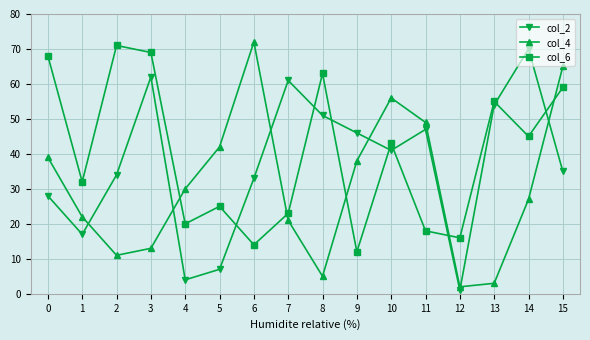

True or false: col_2 and col_4 cross at least once.

True